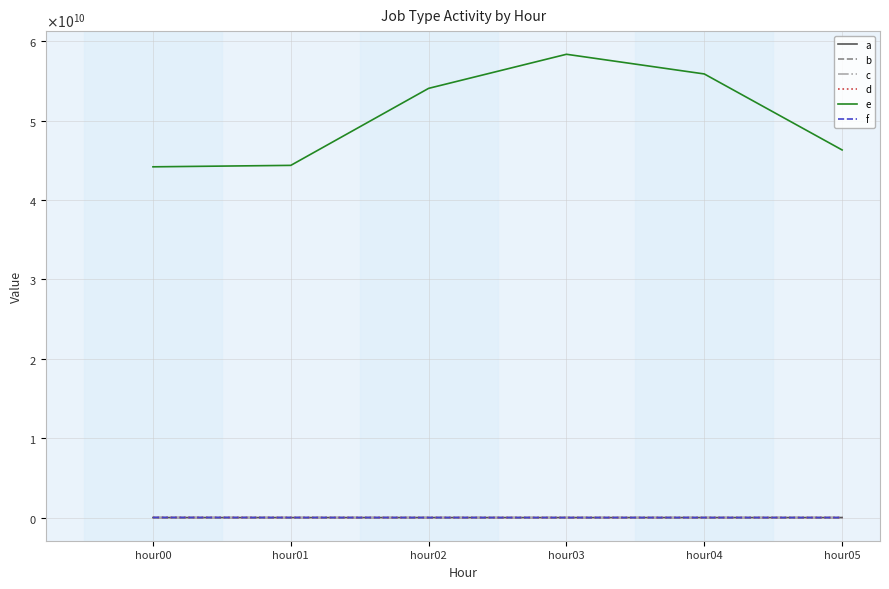

True or false: f and e cross at least once.

False